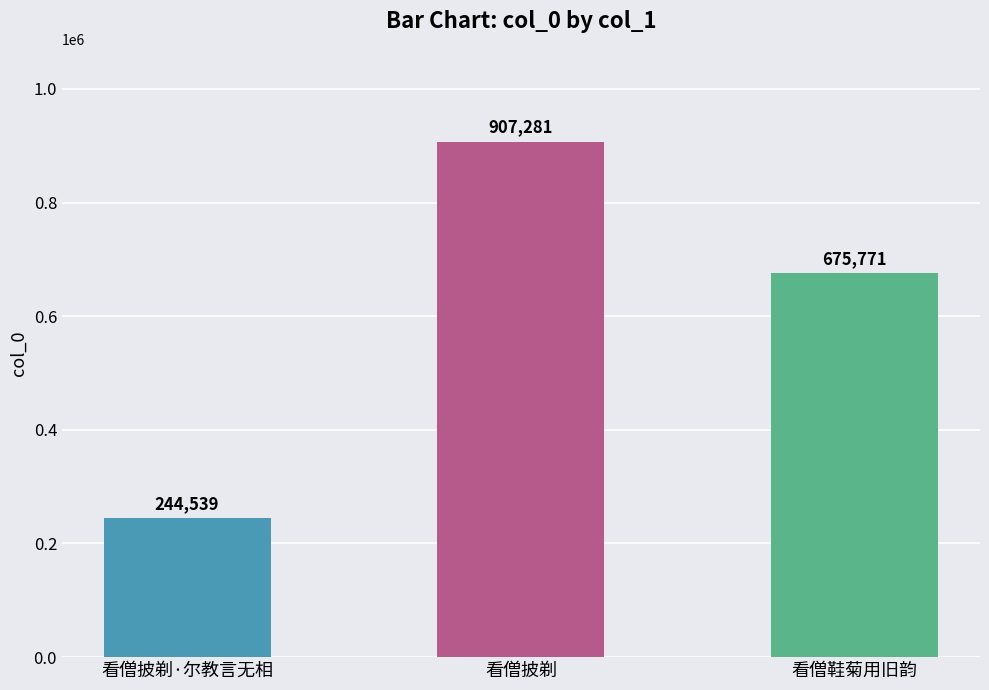

What is the label of the 1st bar from the left?

看僧披剃·尔教言无相